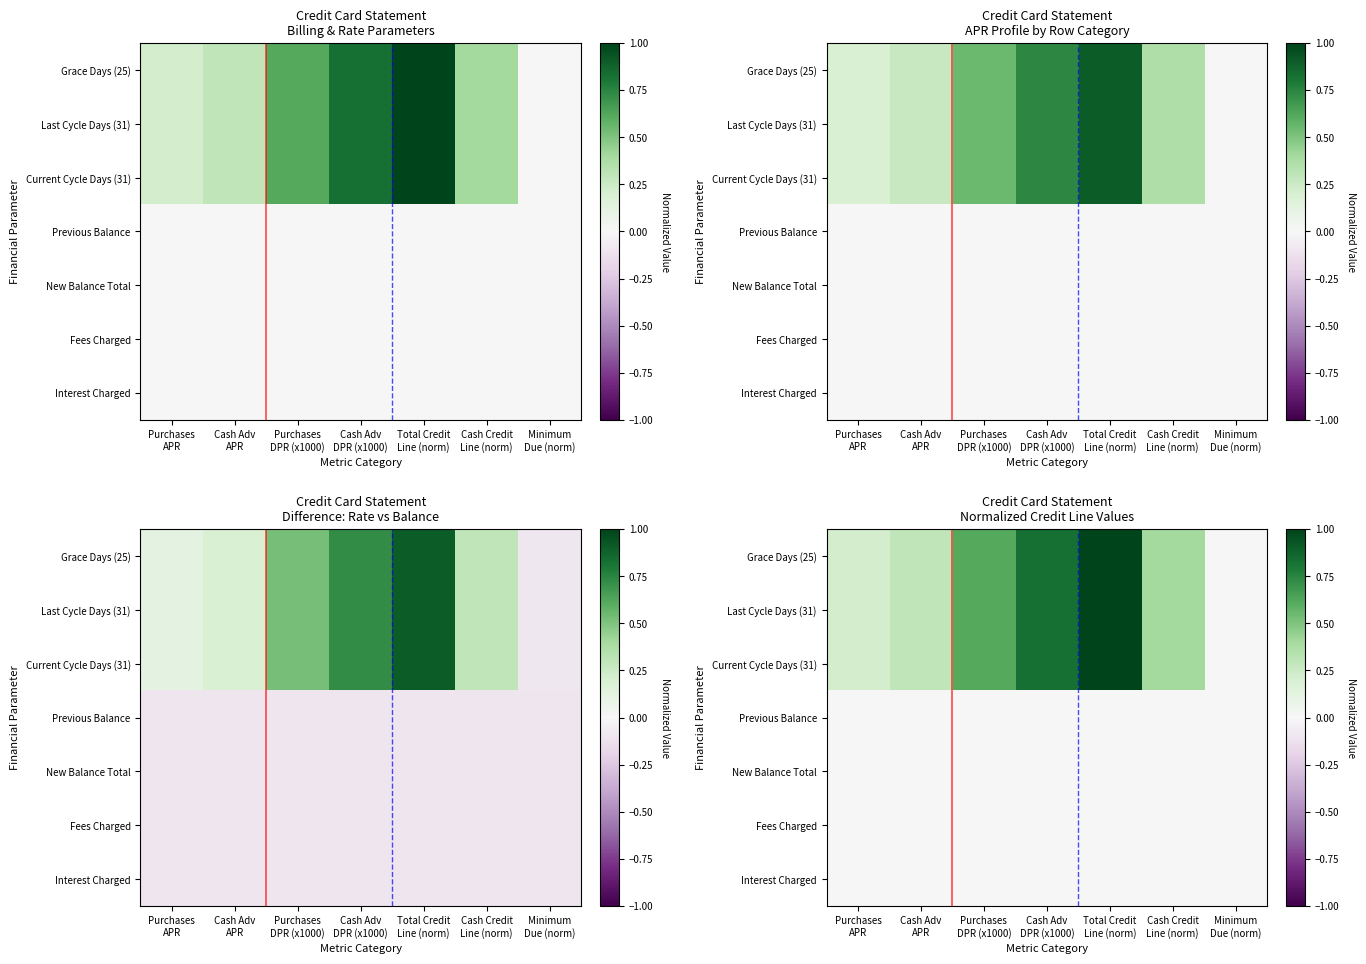

What is the sum of the Grace Days (25) values at Cash Adv DPR (x1000) and Total Credit Line (norm)?

1.8